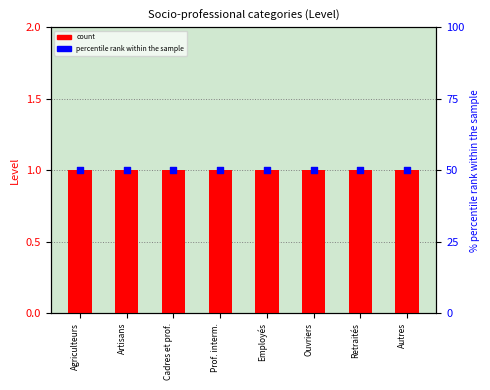

What is the total value across all series at Employés?

51